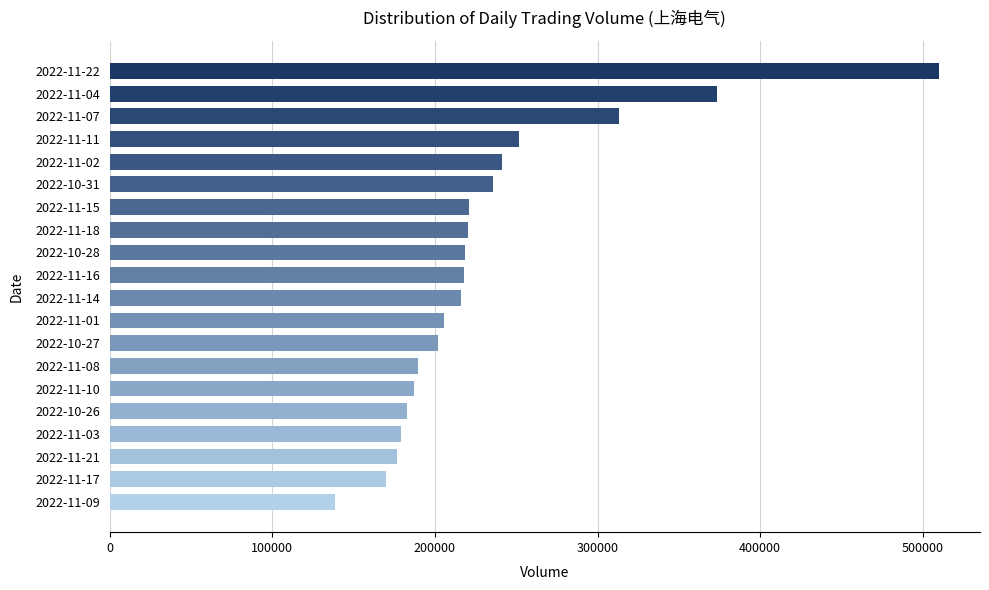

At which category does the chart reach its minimum across all series?

2022-11-09